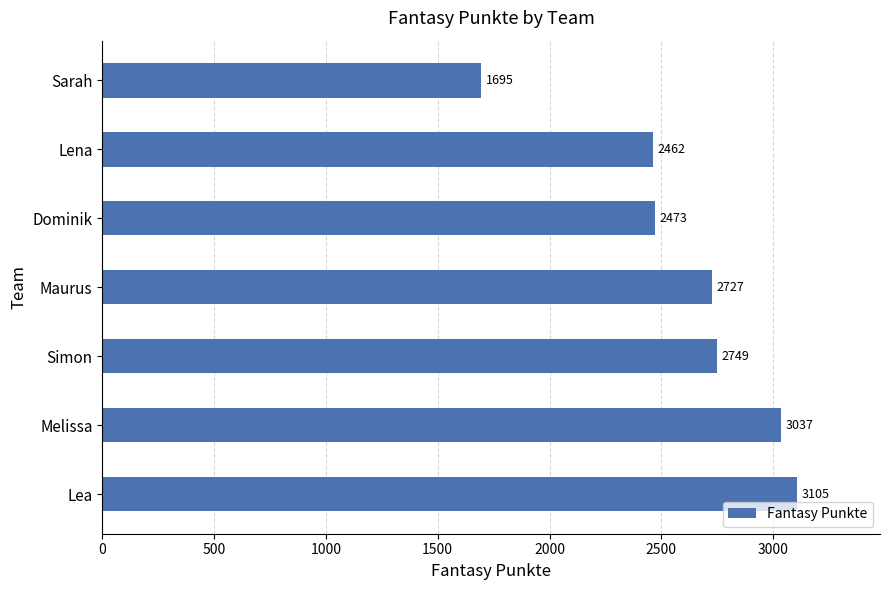

What is the sum of all values?

18248